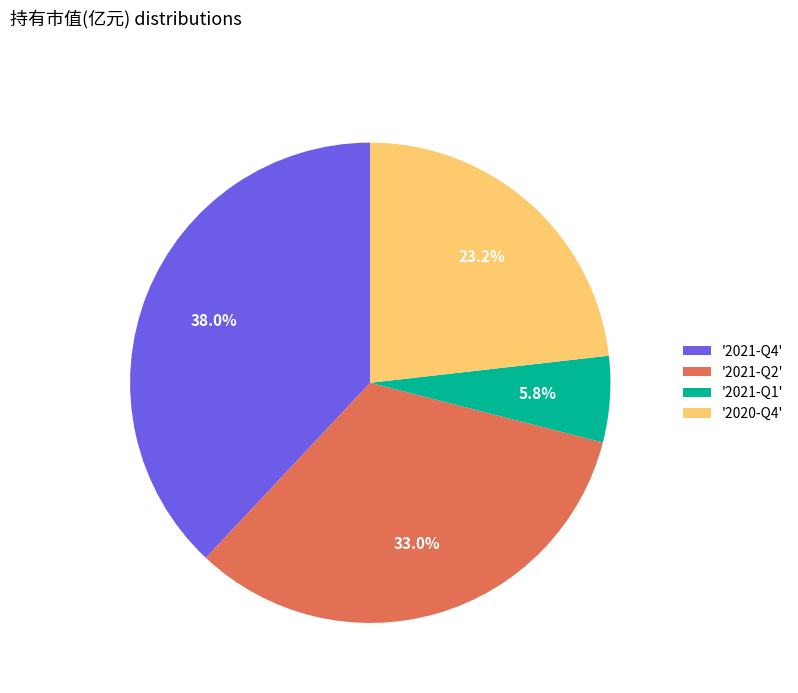

Combined, do '2021-Q1' and '2021-Q2' account for over 50%?

No